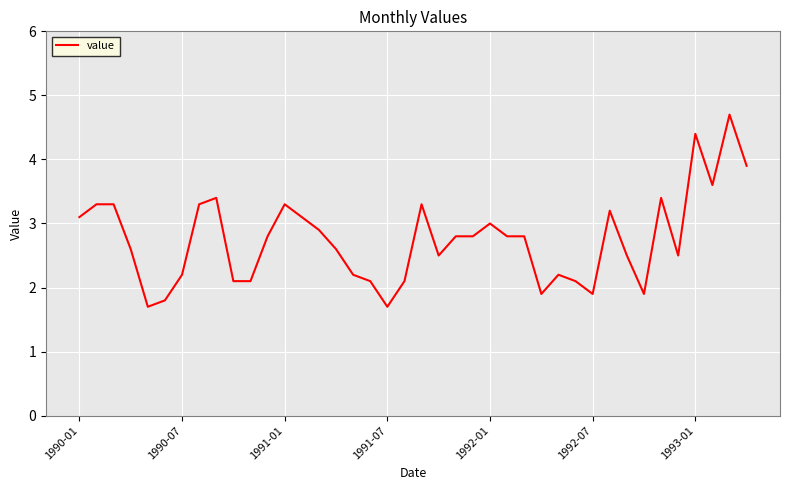

Count the number of categories in the chart.

40